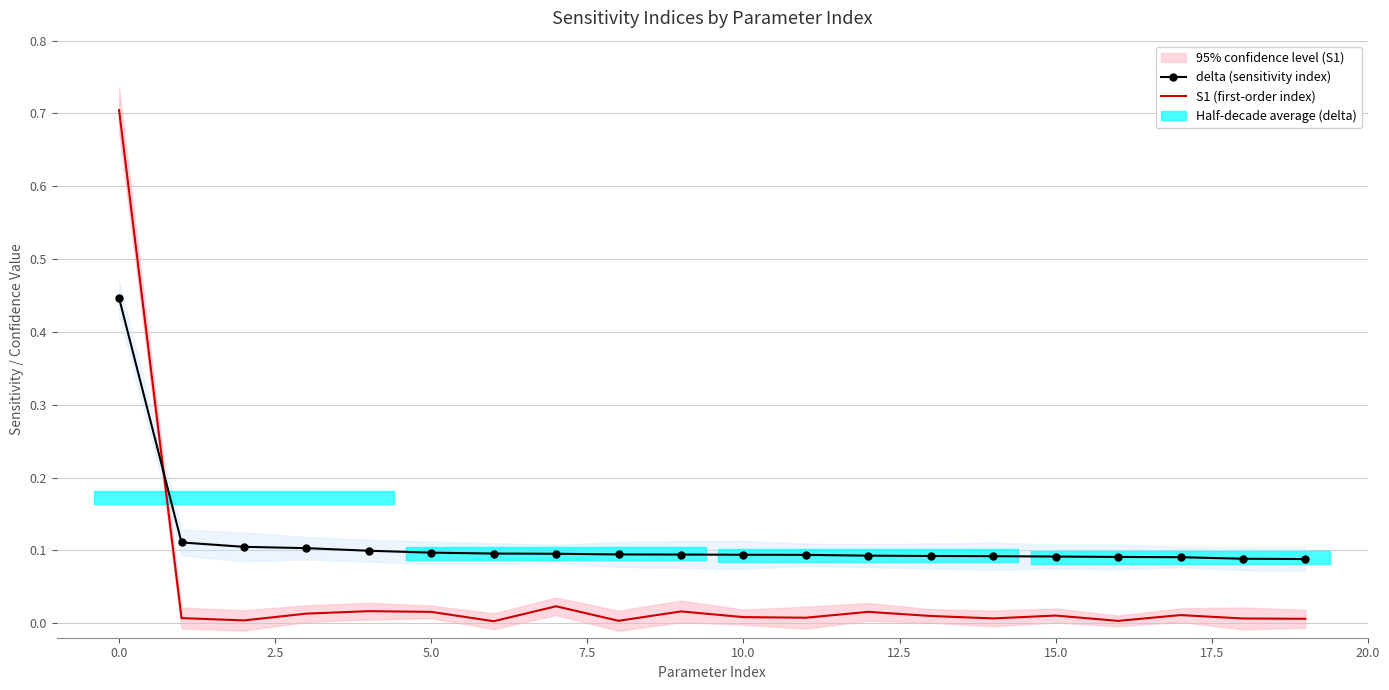

Is it true that delta (sensitivity index) equals 0.1 at 7.5?

False